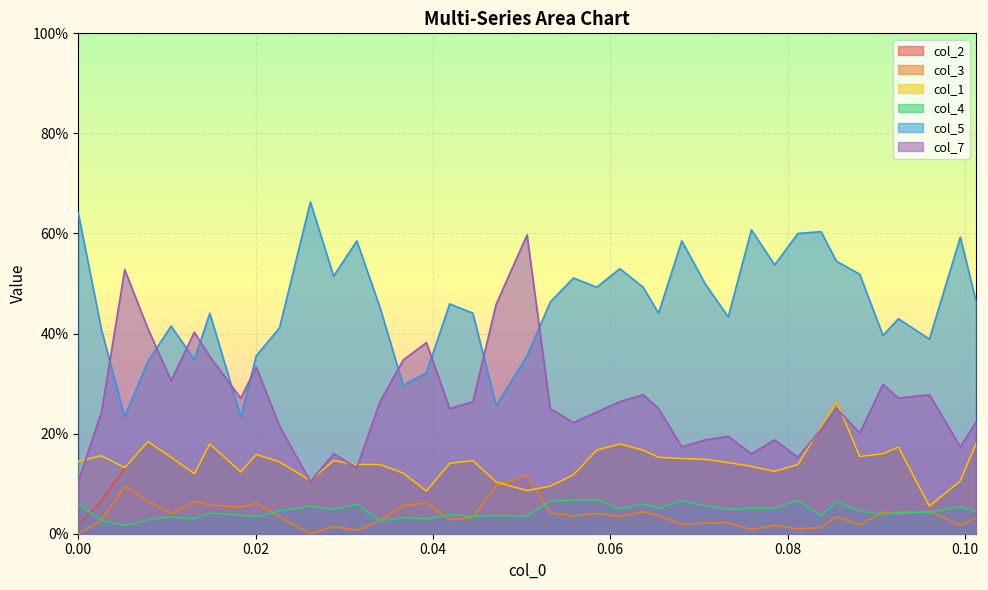

What are all the series names shown in the legend?

col_2, col_3, col_1, col_4, col_5, col_7